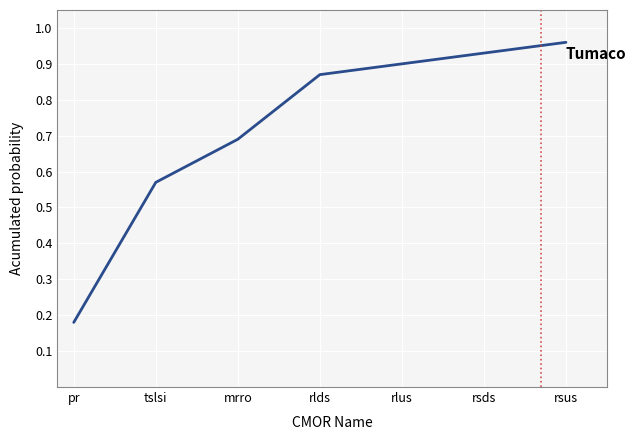

The value at tslsi is 0.9. True or false?

False